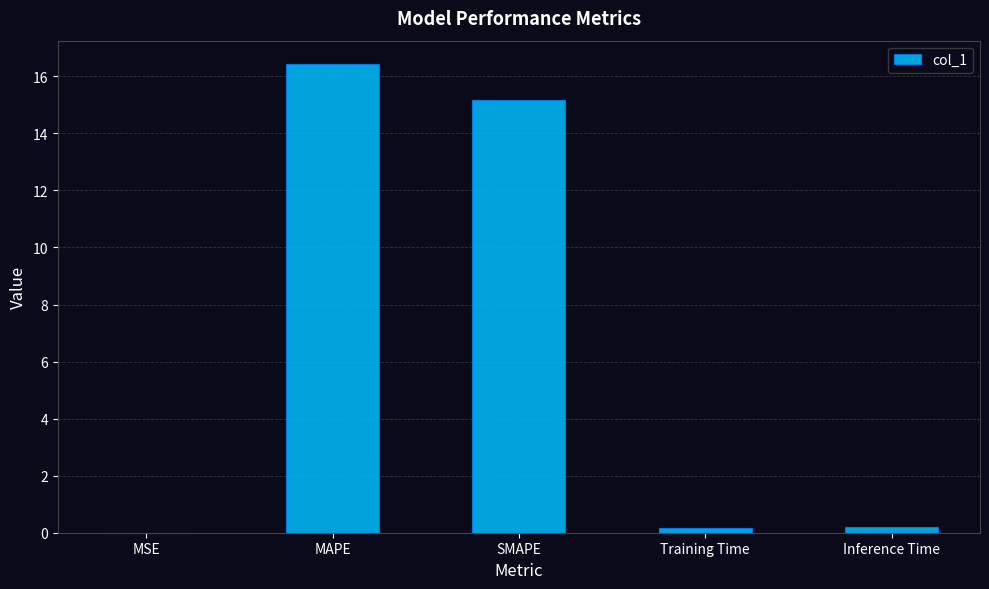

Read the value at SMAPE.

15.2